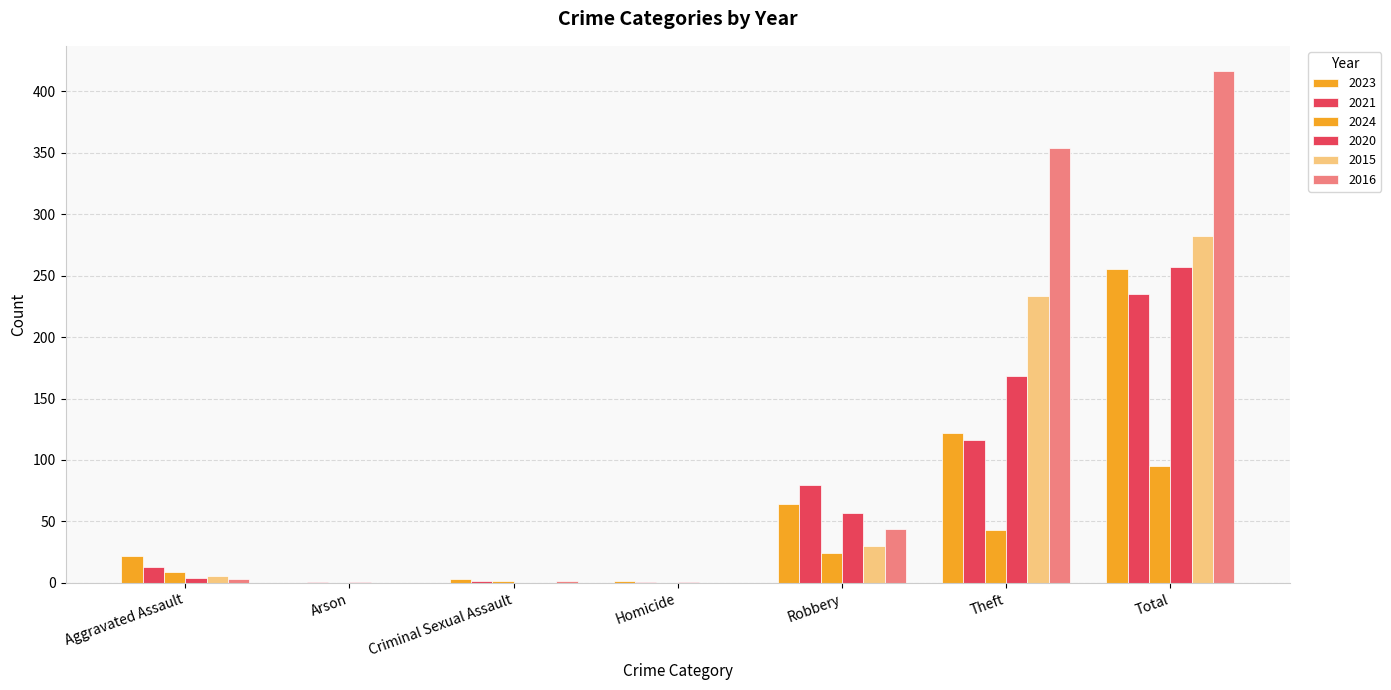

What is the difference between the maximum and second lowest values in the 2024 series?

95